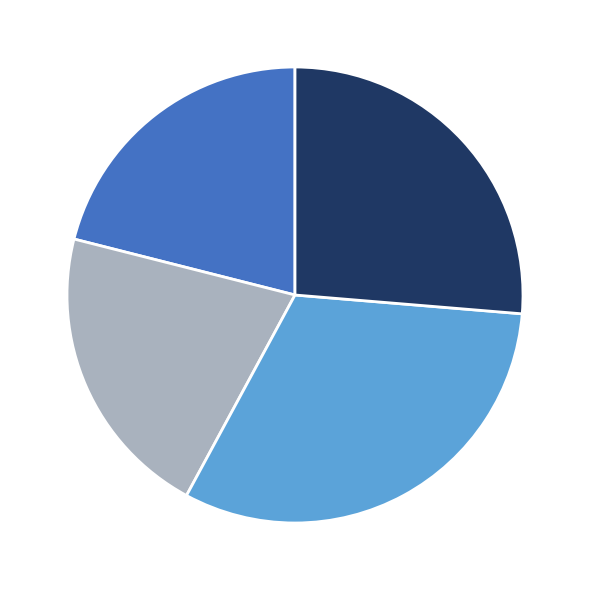

Is there a majority slice in this chart?

No